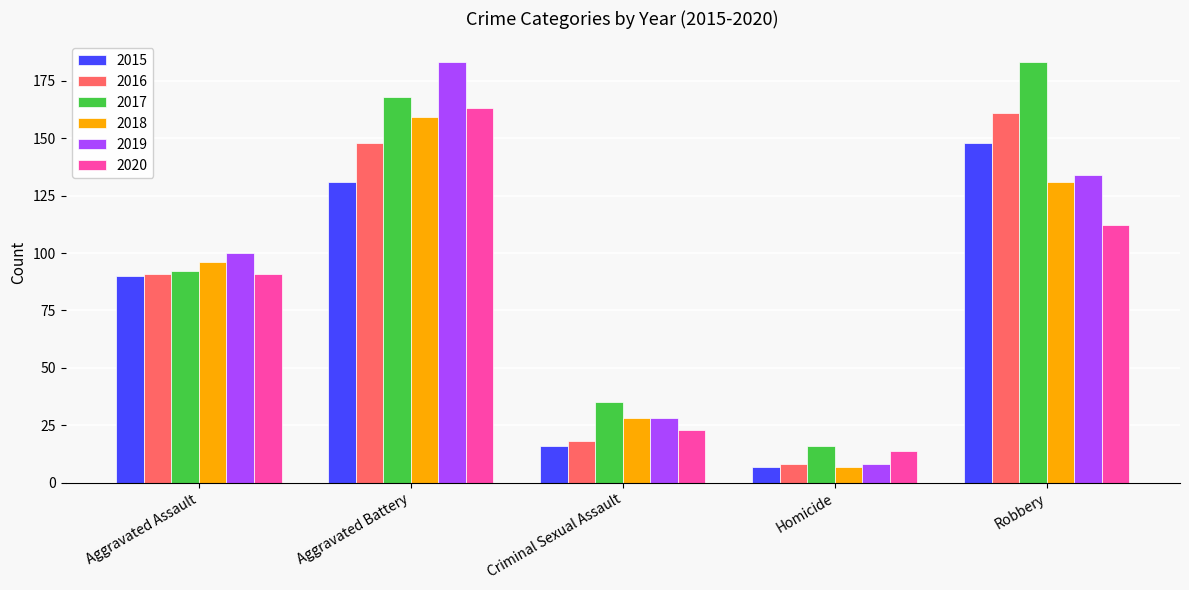

What is the difference between the maximum and second lowest values in the 2017 series?

148